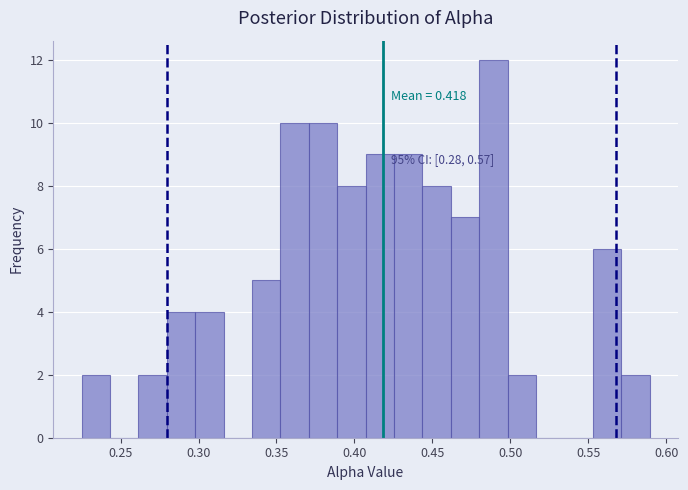

Around what value on the x-axis is the tallest bar? Give the approximate position of its centre, as read against the axis.

0.490